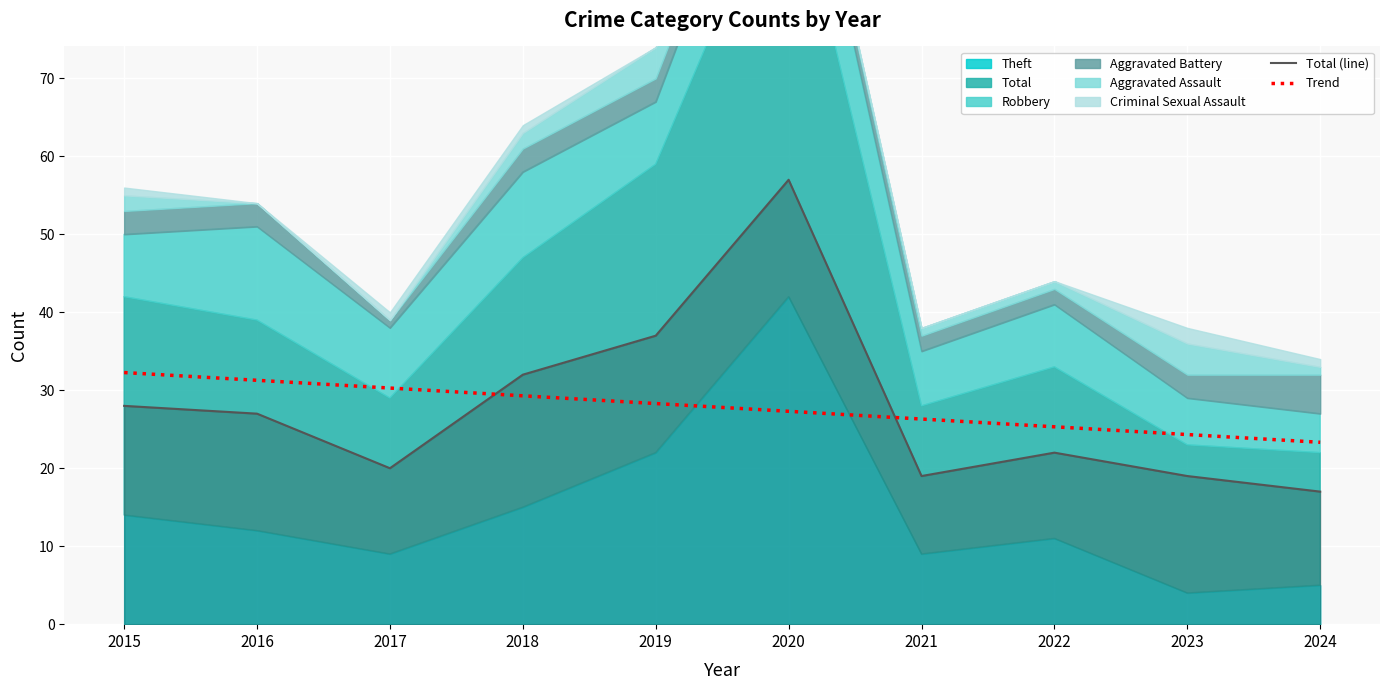

Is the value of Trend at 2016 greater than the value of Total (line) at 2021?

Yes